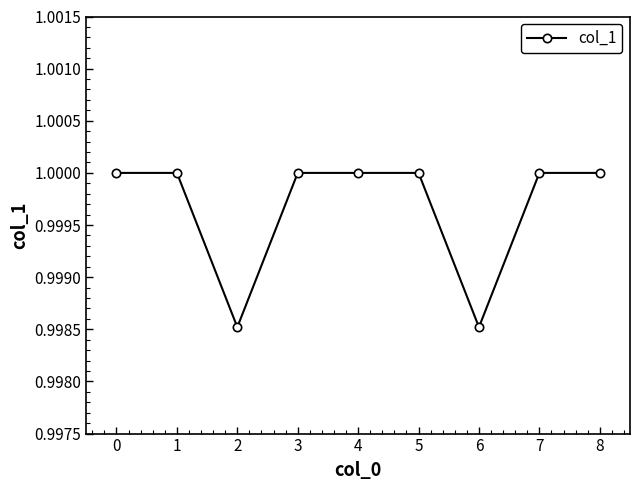

What is the sum of all values?

9.0